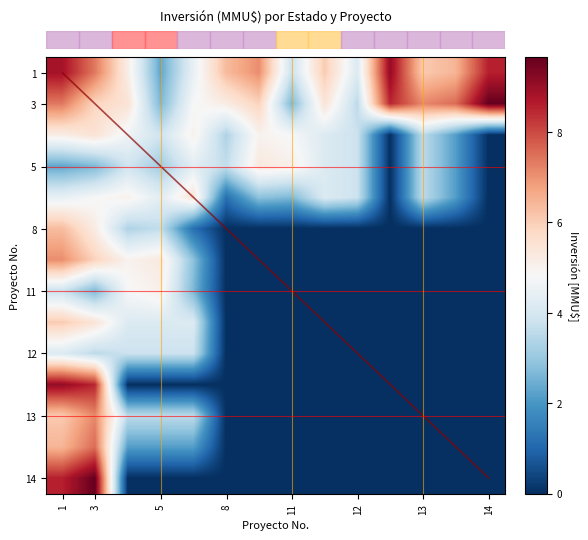

At which label does row_2 reach its peak?

3